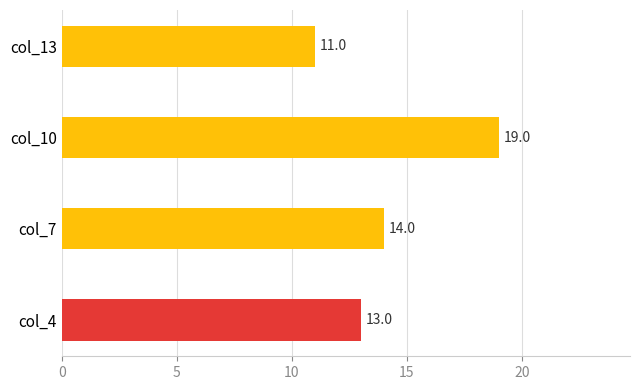

The chart shows a value of 26 at col_10. True or false?

False